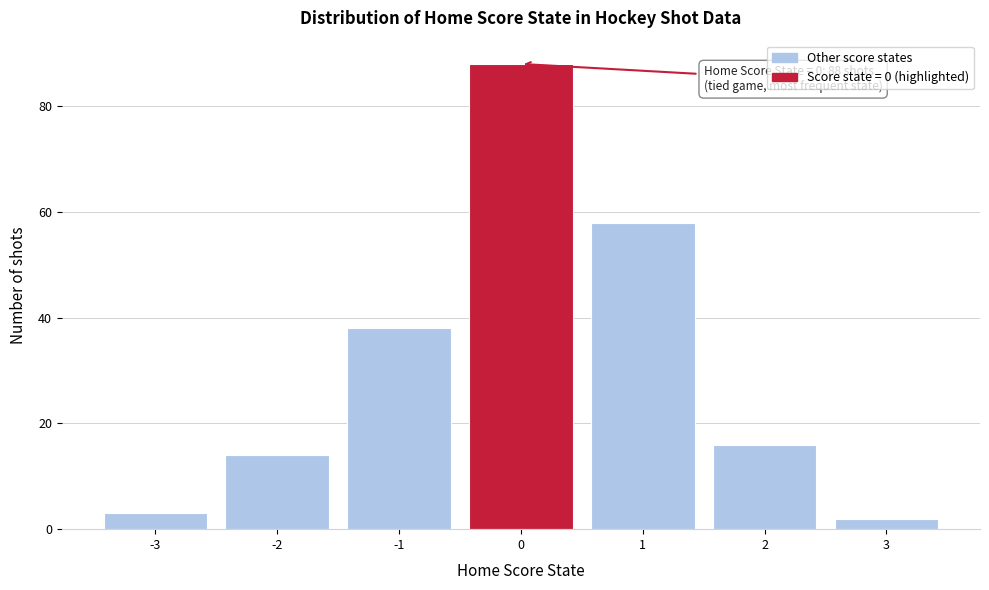

Reading left to right, what are all the values shown in this chart?

-3=3	-2=14	-1=38	0=88	1=58	2=16	3=2